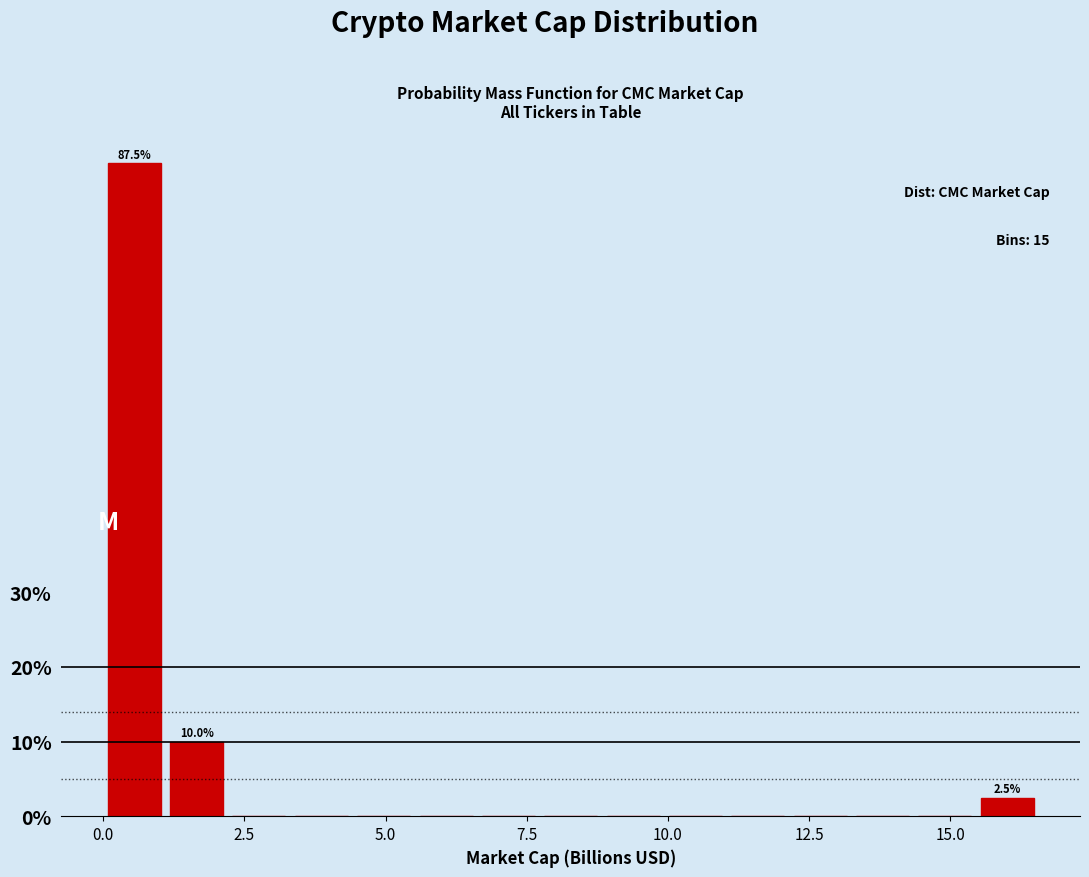

Read against the x-axis, roughly where is the centre of the tallest bar?

0.5